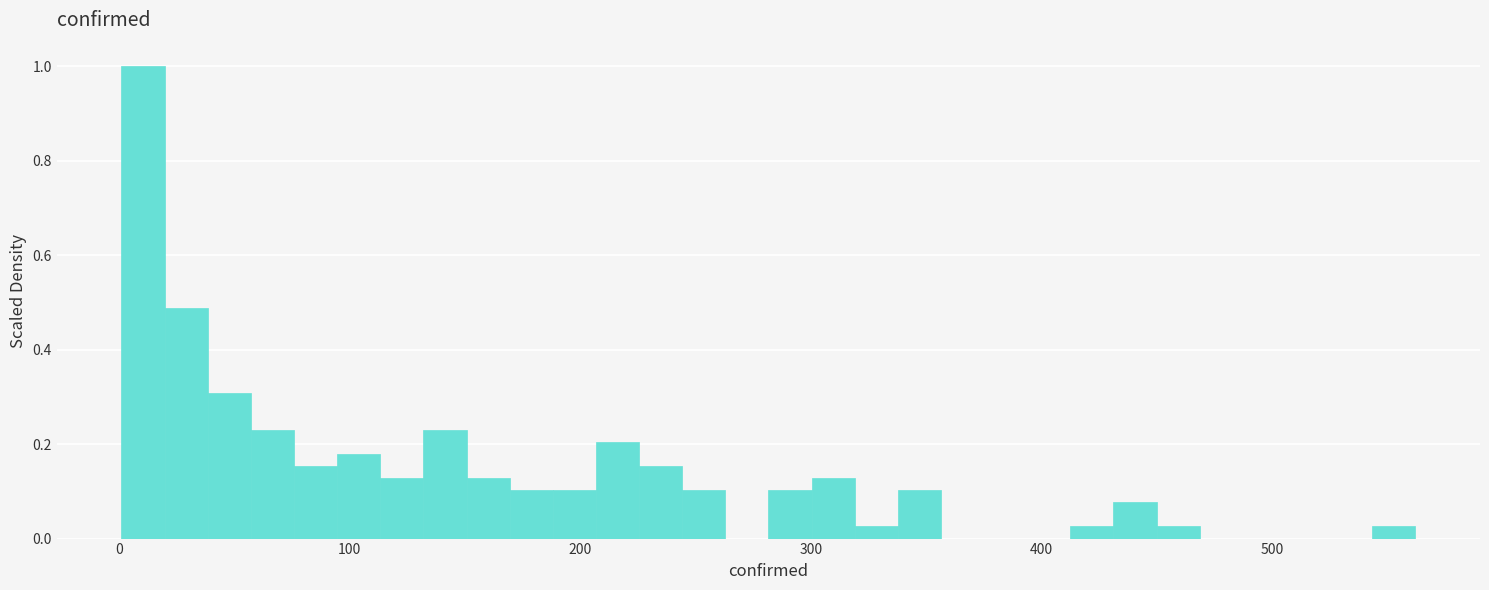

Around what value on the x-axis is the tallest bar? Give the approximate position of its centre, as read against the axis.

10